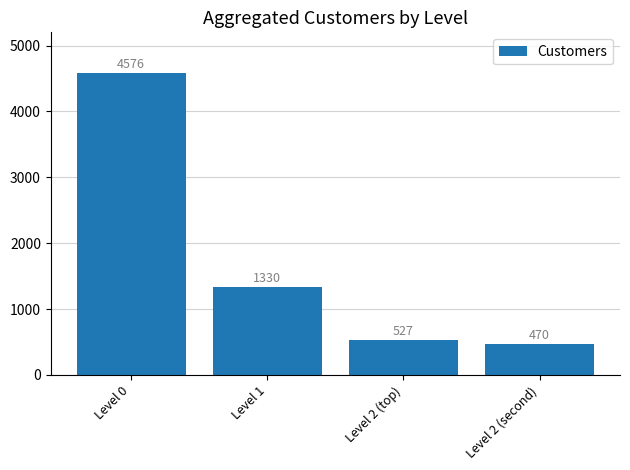

Reading left to right, list all the values displayed in this chart.

4576	1330	527	470